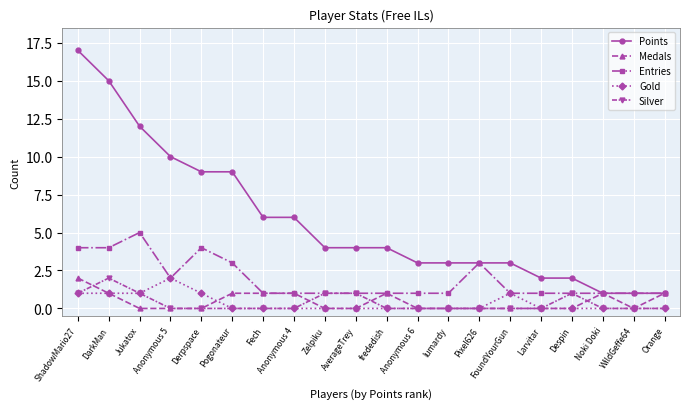

At which category does Entries reach its first local peak?

Jukatox